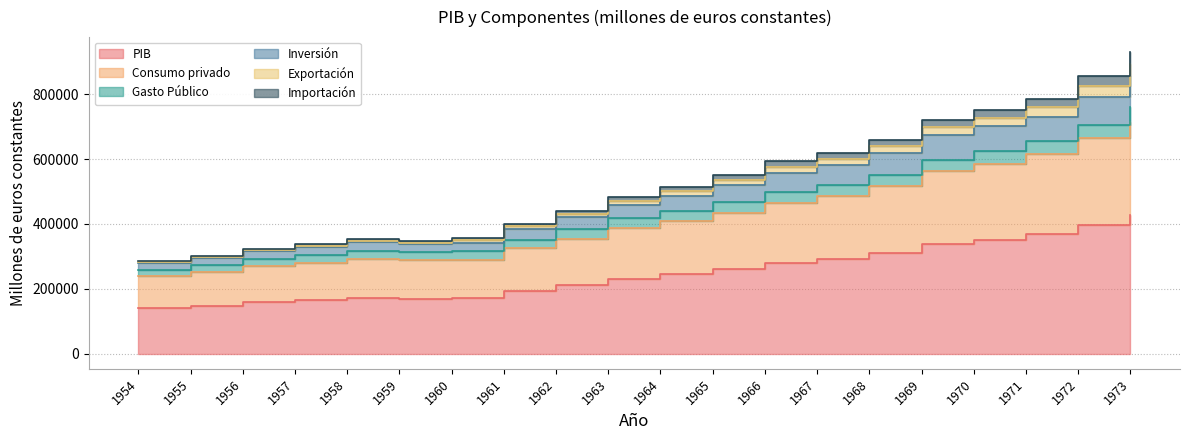

True or false: PIB has more than 0 points higher than both neighbors.

True